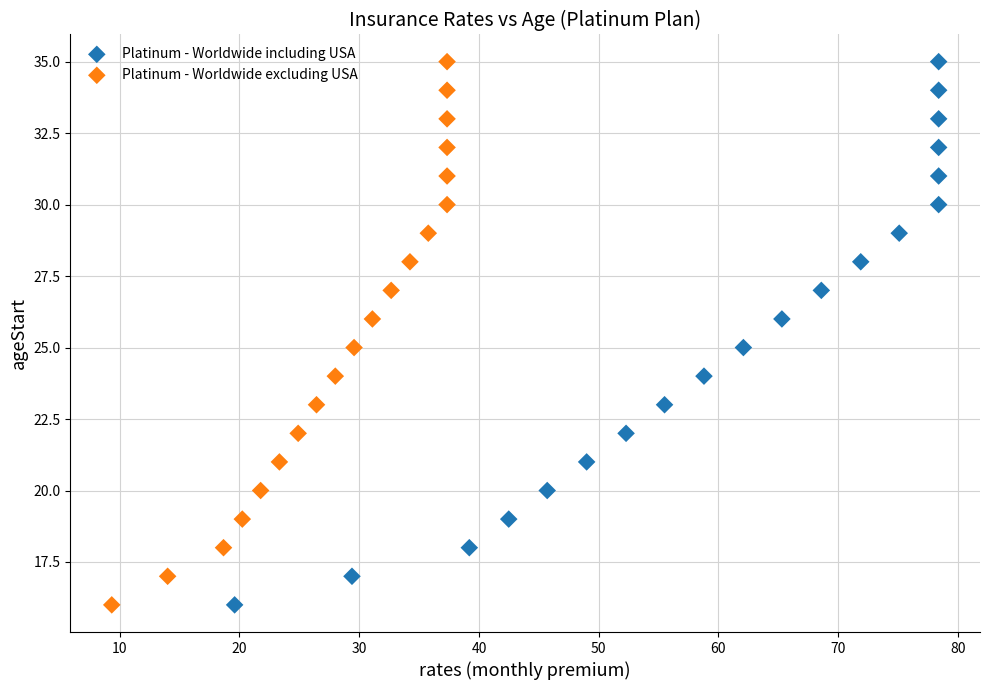

What are all the series names shown in the legend?

Platinum - Worldwide including USA, Platinum - Worldwide excluding USA